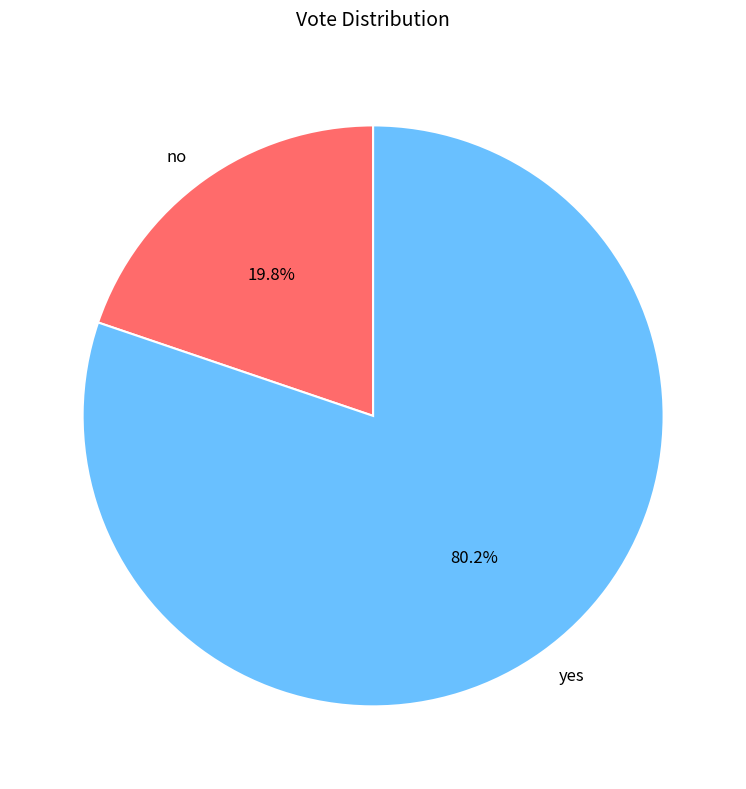

The yes slice represents 86% of the pie. True or false?

False